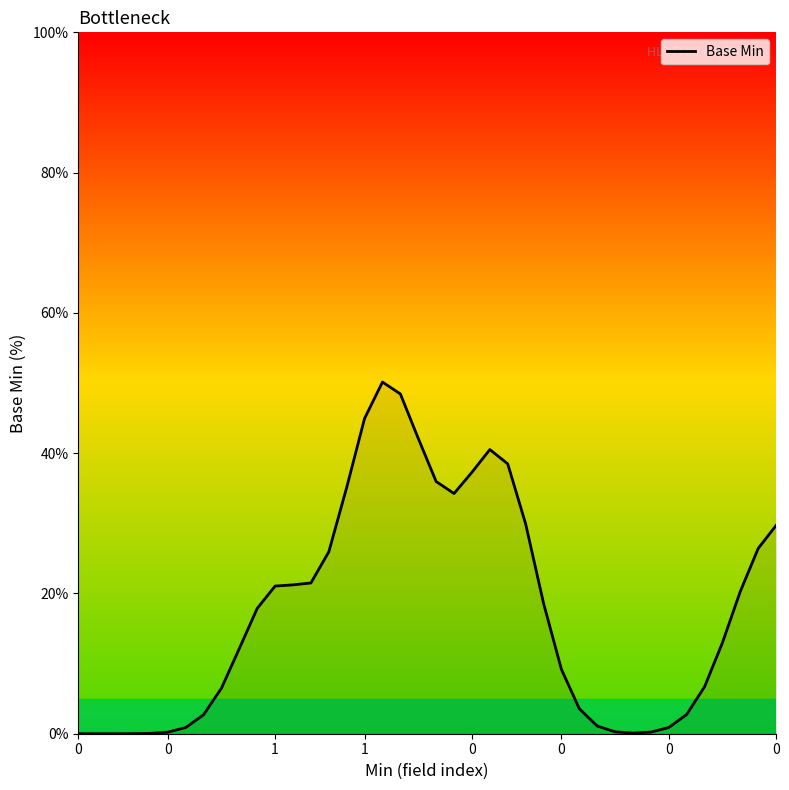

What is the difference between the maximum and minimum values?

50.1